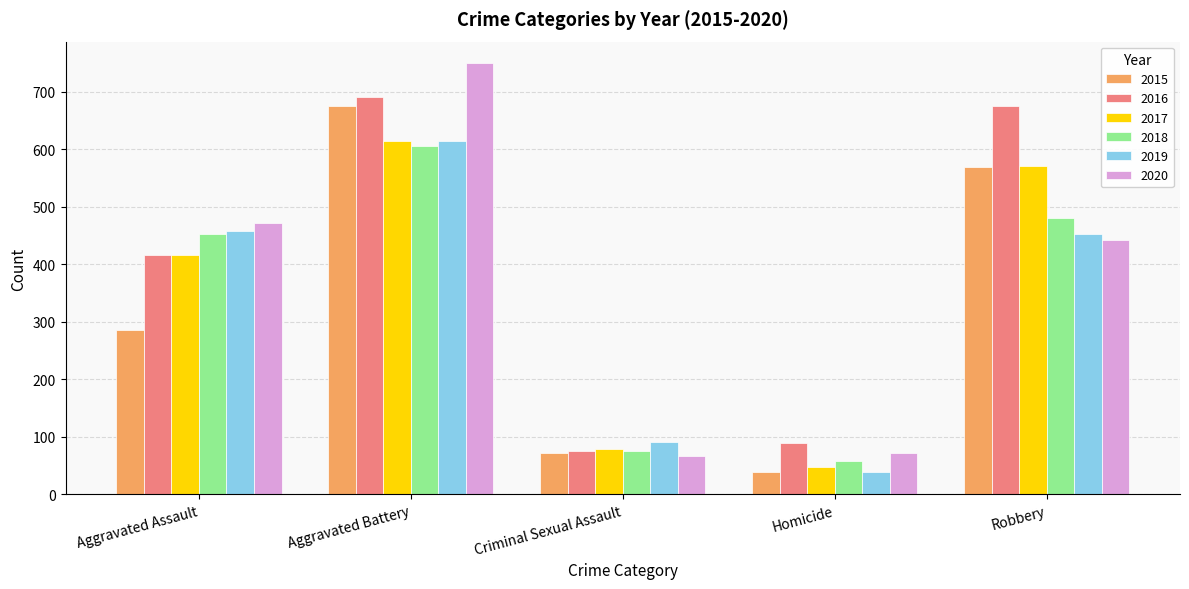

Read the 2016 value at Criminal Sexual Assault, to the nearest 50.

100